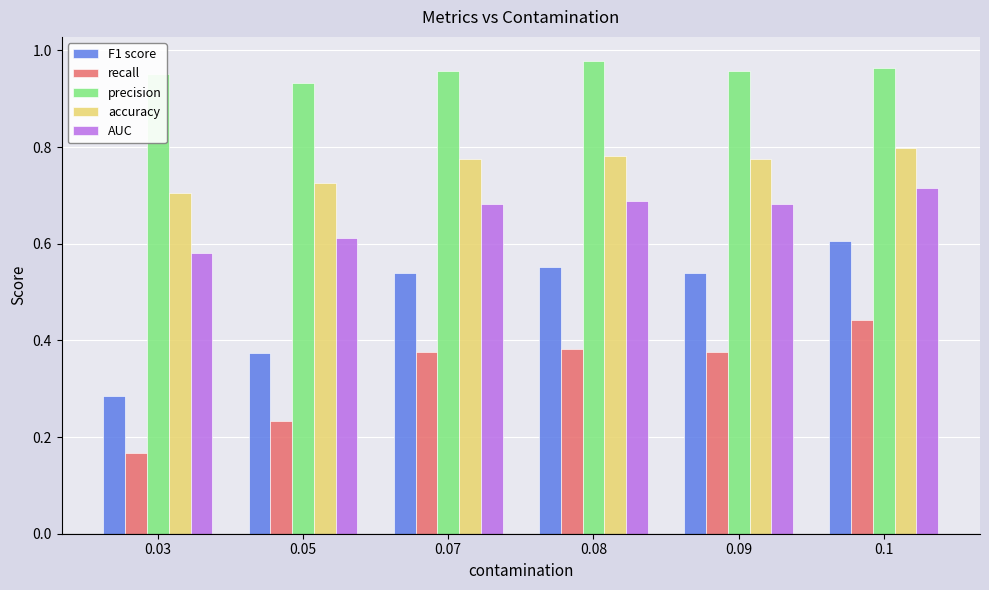

What is the difference between the maximum and minimum values in the accuracy series?

0.1